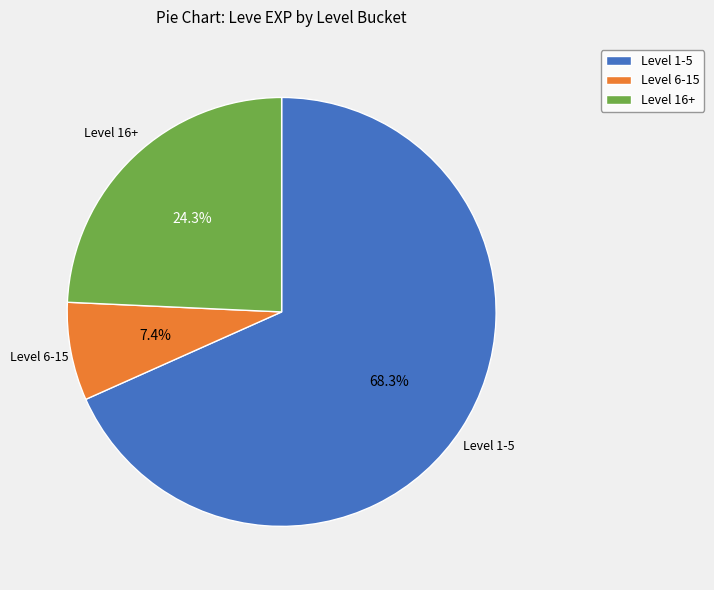

Which slice is the largest?

Level 1-5